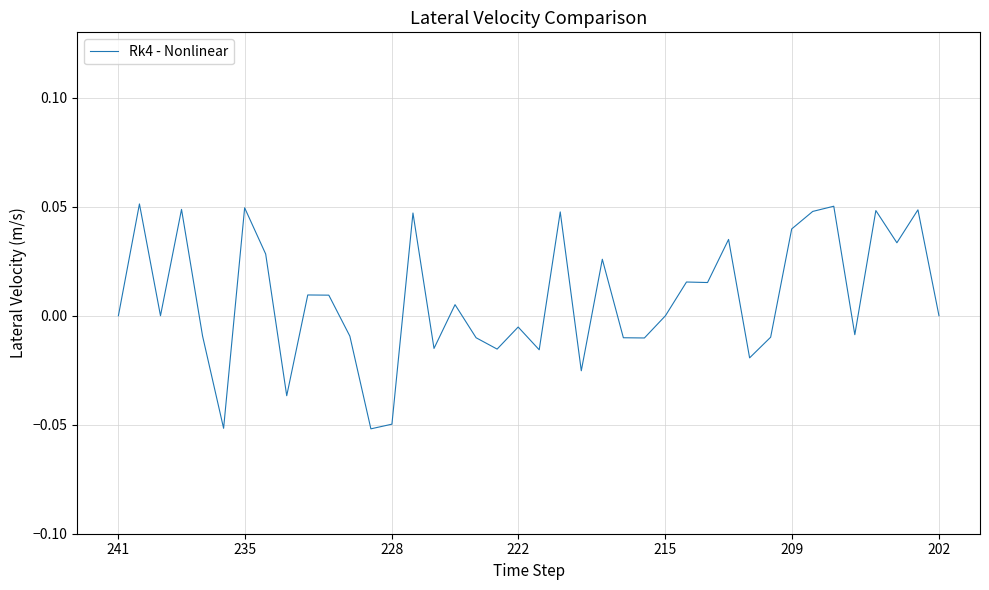

True or false: the data has more than 2 interior local peaks.

True